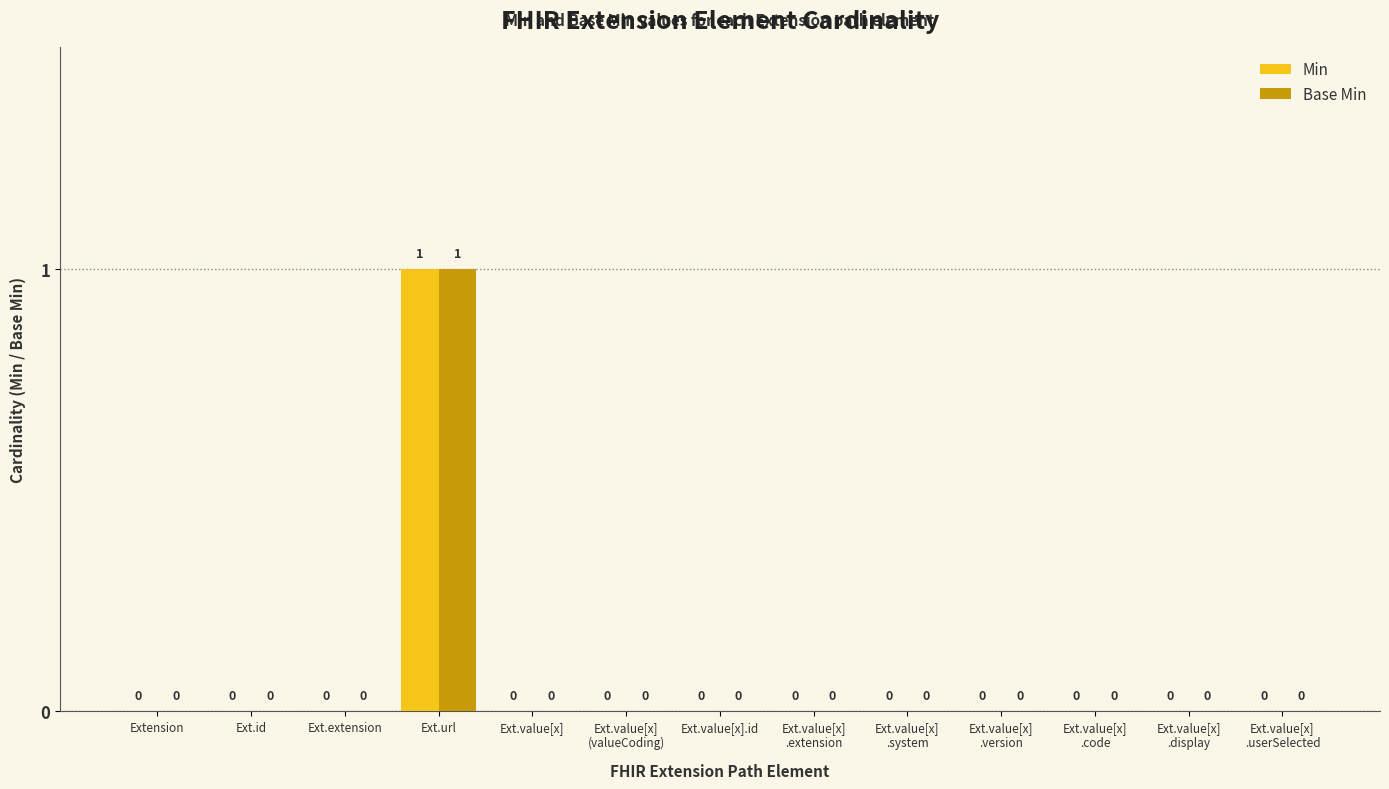

What are all the series names shown in the legend?

Min, Base Min